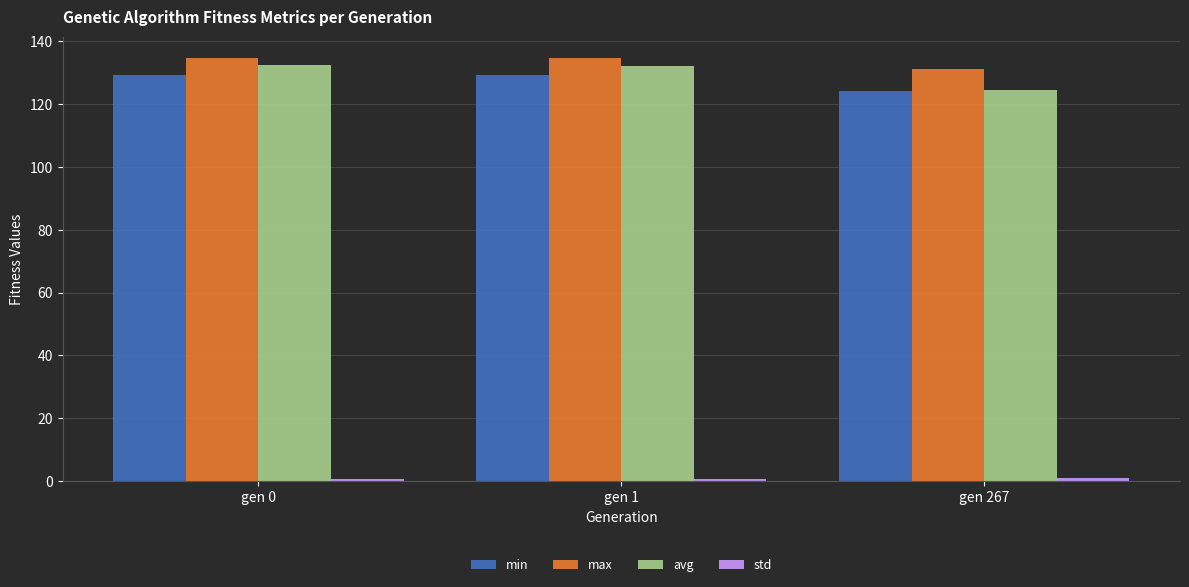

At how many categories does at least one series exceed 126?

3